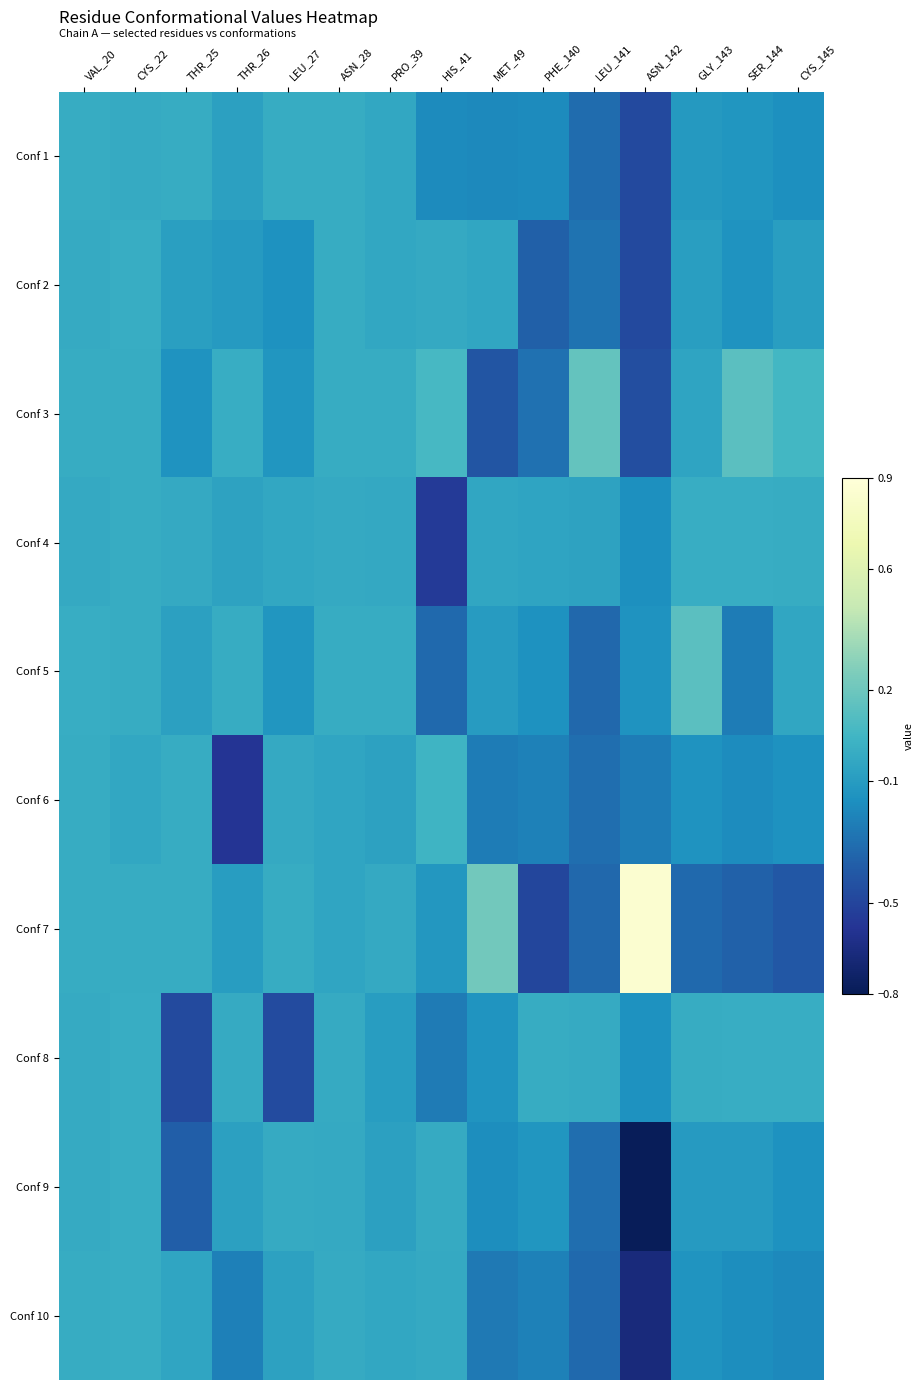

Which series has the widest spread of values?

Conf 7